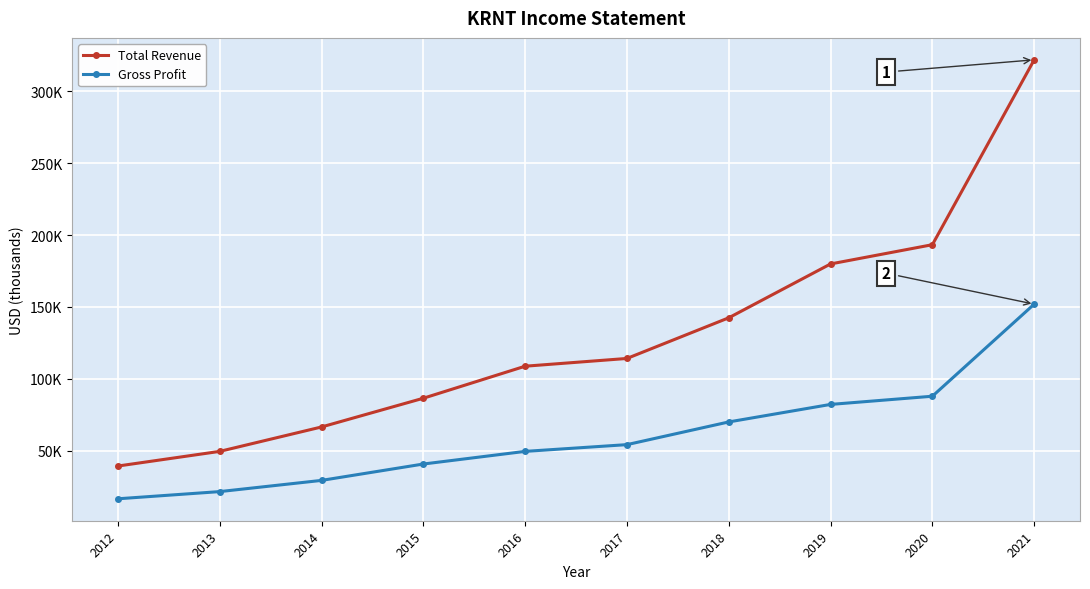

True or false: Gross Profit has more than 1 points higher than both neighbors.

False